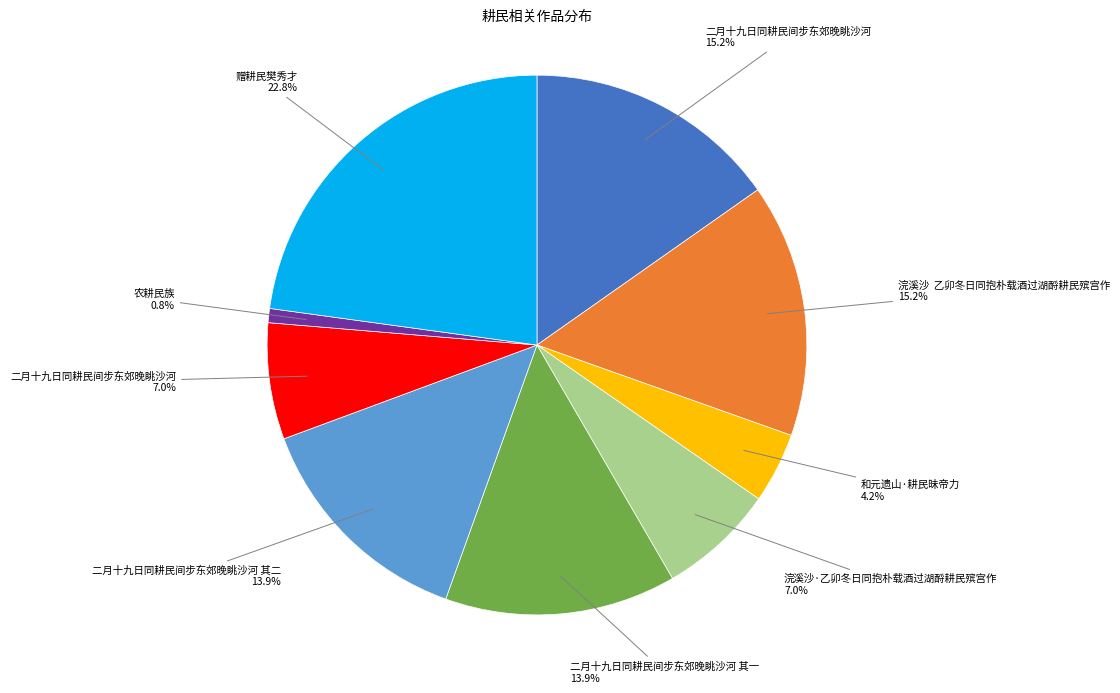

Is there a majority slice in this chart?

No